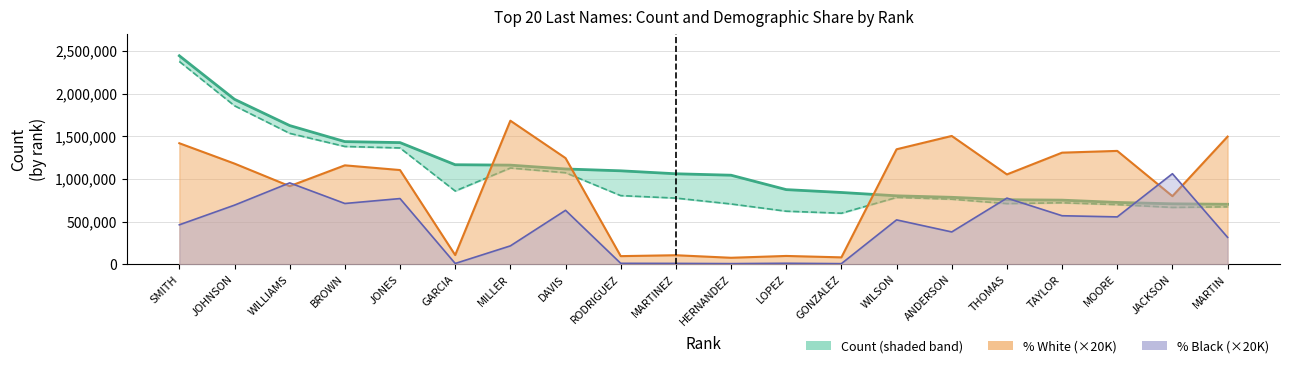

What is the sum of all Count values?

22450098.0